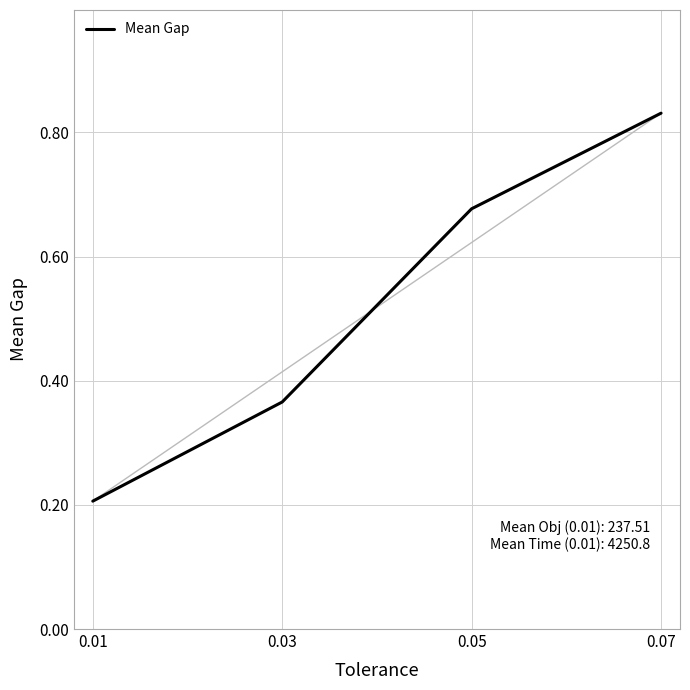

What is the difference between the maximum and second lowest values?

0.5